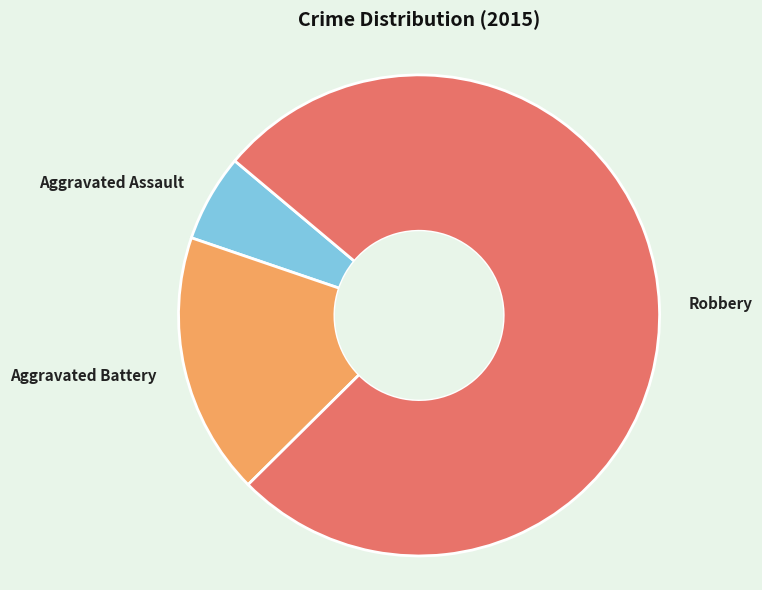

Between Robbery and Aggravated Assault, which is larger?

Robbery